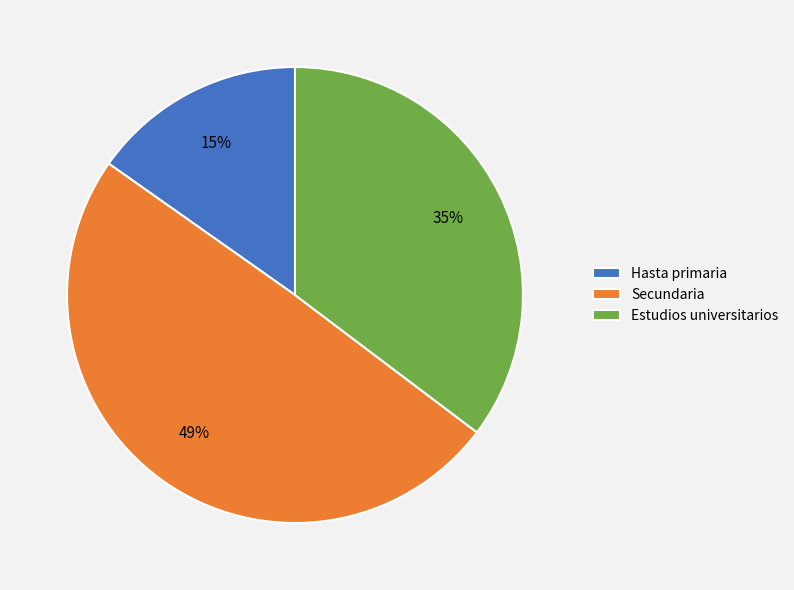

To the nearest percent, what percentage of the pie is Hasta primaria?

15%